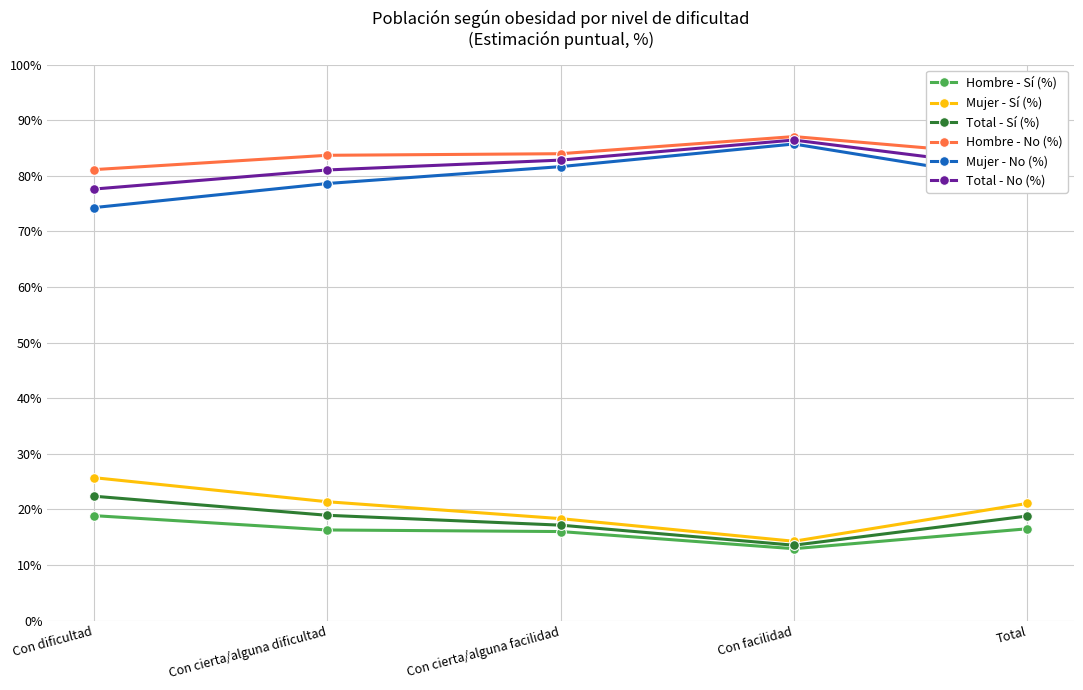

What is the difference between the second highest and second lowest values in the Mujer - No (%) series?

3.0